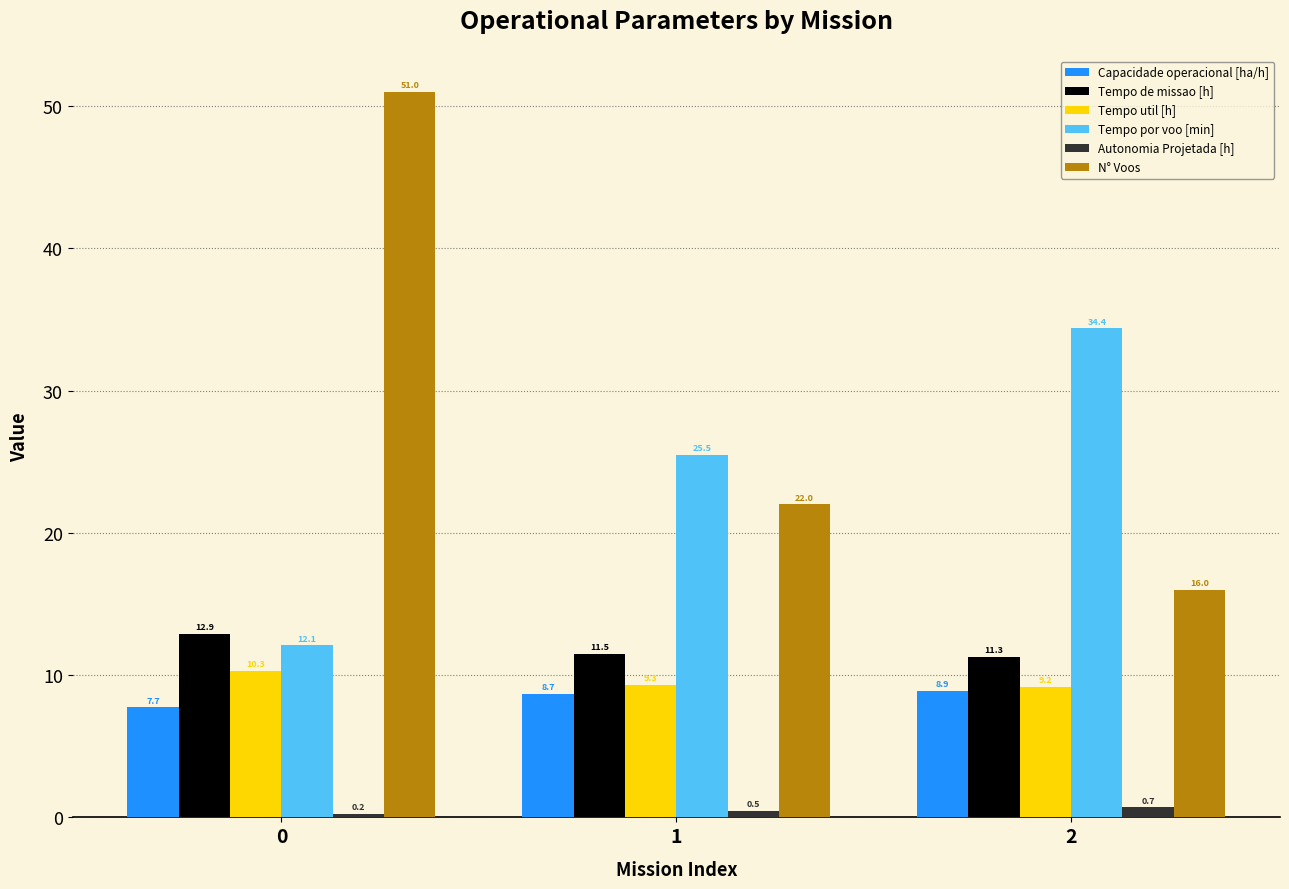

What is the smallest value displayed?

0.2